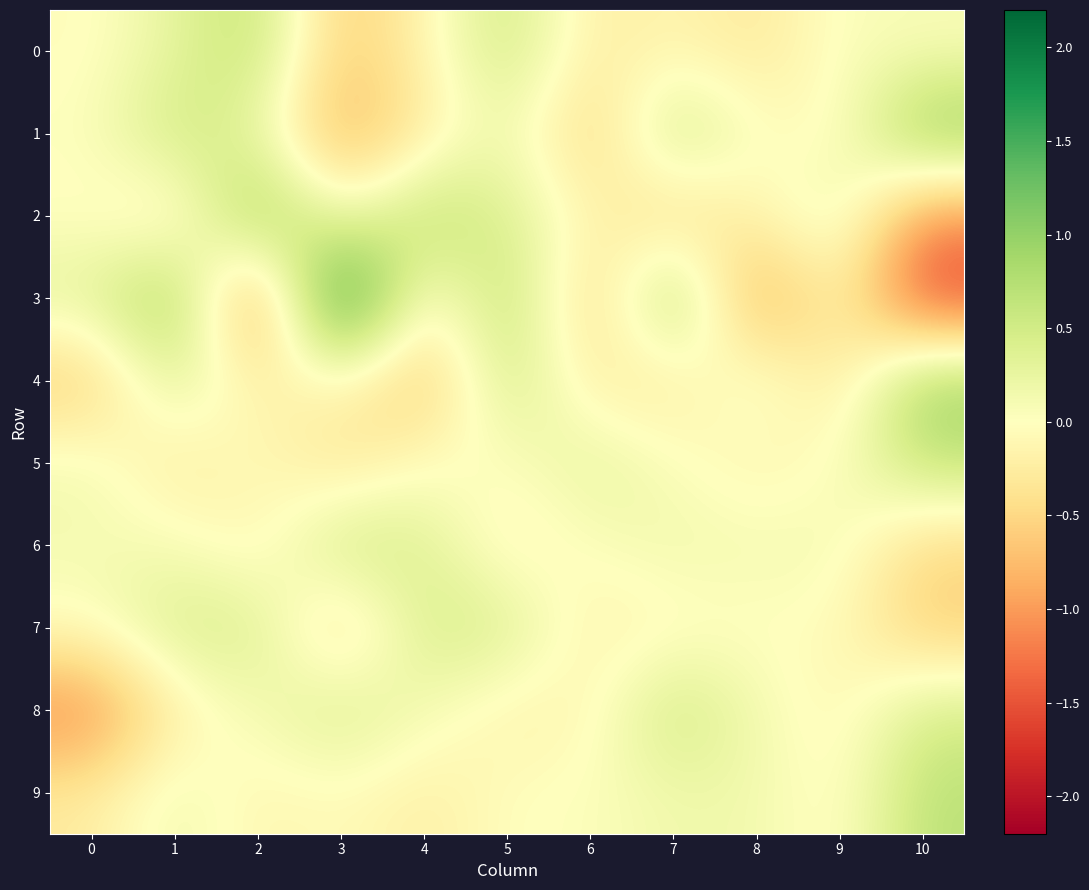

Reading left to right, what are all the values shown in this chart?

0: 0=-0.0	1=0.3	2=0.7	3=-0.7	4=-0.1	5=0.6	6=-0.3	7=-0.1	8=-0.3	9=0.1	10=0.1
1: 0=0.0	1=0.6	2=0.2	3=-0.9	4=-0.3	5=0.2	6=-0.6	7=0.6	8=0.0	9=-0.1	10=1.1
2: 0=-0.0	1=-0.3	2=1.1	3=0.0	4=0.8	5=0.4	6=-0.1	7=-0.5	8=-0.1	9=0.3	10=-1.1
3: 0=0.3	1=1.0	2=-1.3	3=2.2	4=-0.3	5=0.8	6=-0.7	7=1.0	8=-1.1	9=-0.1	10=-1.7
4: 0=-0.6	1=0.4	2=-0.2	3=-0.1	4=-0.8	5=0.6	6=-0.2	7=-0.3	8=0.2	9=-0.4	10=1.0
5: 0=0.2	1=-0.3	2=-0.0	3=-0.4	4=0.0	5=-0.0	6=0.3	7=0.0	8=-0.2	9=0.0	10=0.6
6: 0=0.1	1=0.1	2=-0.2	3=0.6	4=0.4	5=-0.2	6=0.0	7=0.2	8=0.1	9=0.1	10=-0.5
7: 0=0.0	1=0.5	2=0.4	3=-0.6	4=0.5	5=0.4	6=-0.2	7=-0.1	8=-0.0	9=-0.0	10=-0.6
8: 0=-1.2	1=-0.2	2=0.1	3=0.5	4=0.1	5=-0.2	6=-0.1	7=0.6	8=0.1	9=-0.1	10=0.5
9: 0=-0.3	1=0.2	2=-0.1	3=-0.0	4=-0.2	5=-0.0	6=0.0	7=0.2	8=0.2	9=-0.1	10=0.7